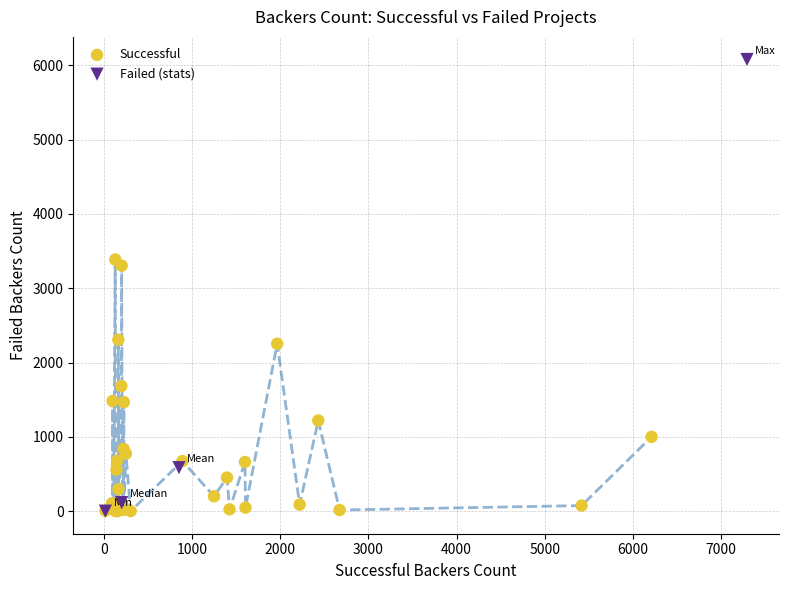

Which series contains the highest Y value?

Failed (stats)